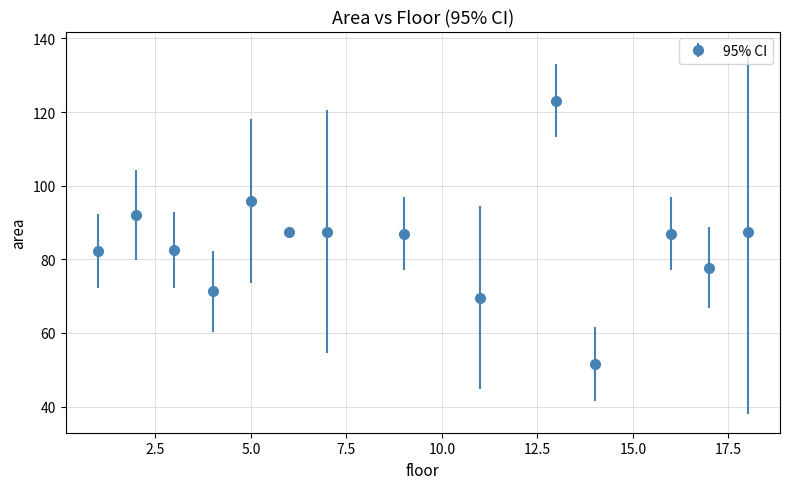

What is the maximum value shown in the chart?

123.1